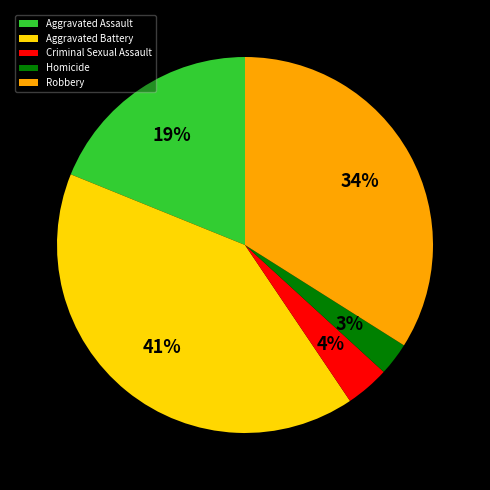

To the nearest percent, what percentage of the pie is Criminal Sexual Assault?

4%